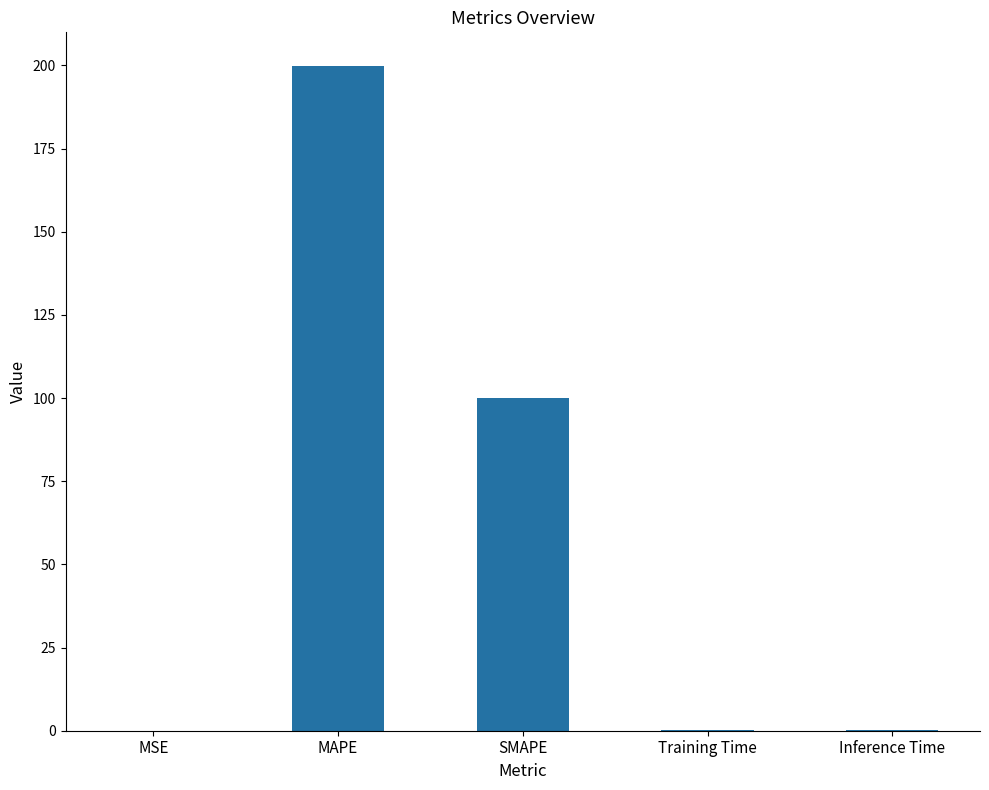

Between MAPE and MSE, which is larger?

MAPE